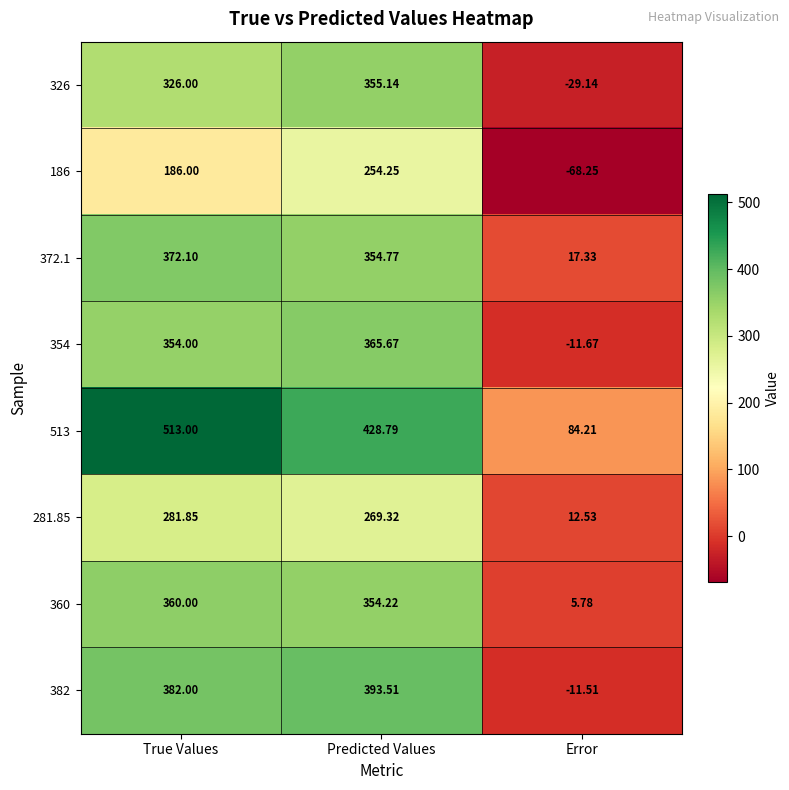

Which series has the largest total across all categories?

513